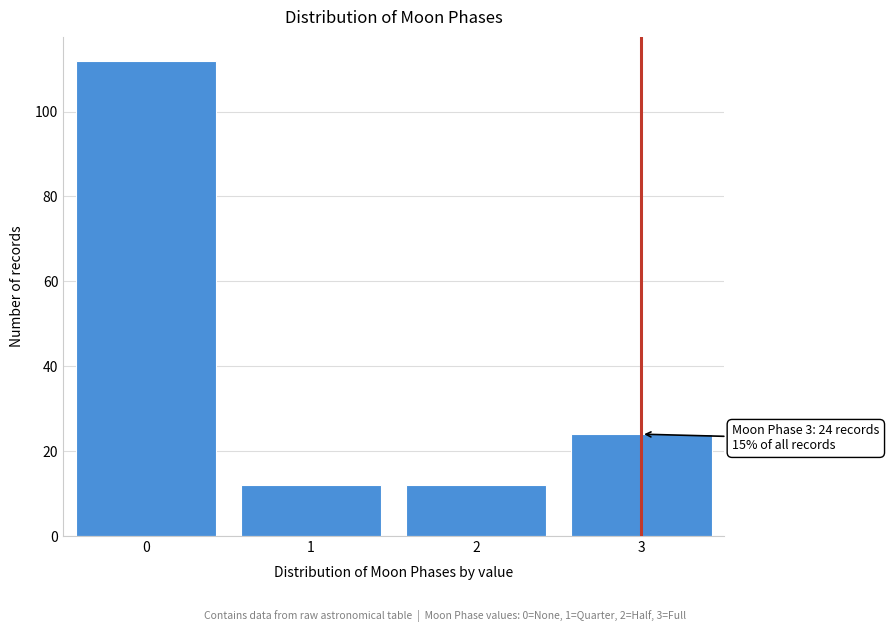

Reading left to right, transcribe all the data shown in this chart.

0=112	1=12	2=12	3=24